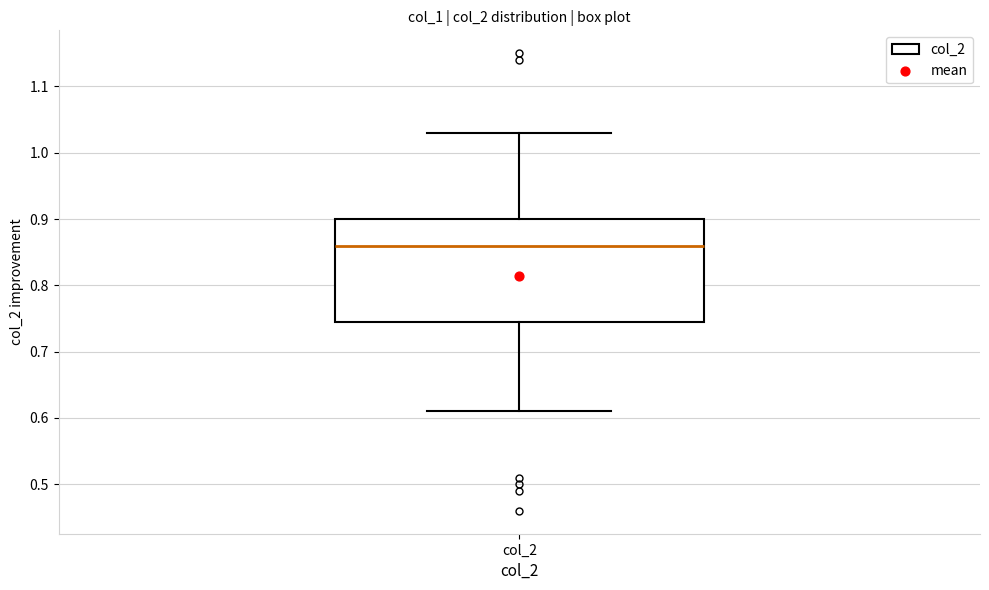

Read this box plot against the y-axis: the position of the median line, the range covered by the box, and the ends of both whiskers. The values are not printed on the chart, so give them approximately, as read against the axis.

median 0.86, box 0.75 to 0.90, whiskers 0.61 to 1.03